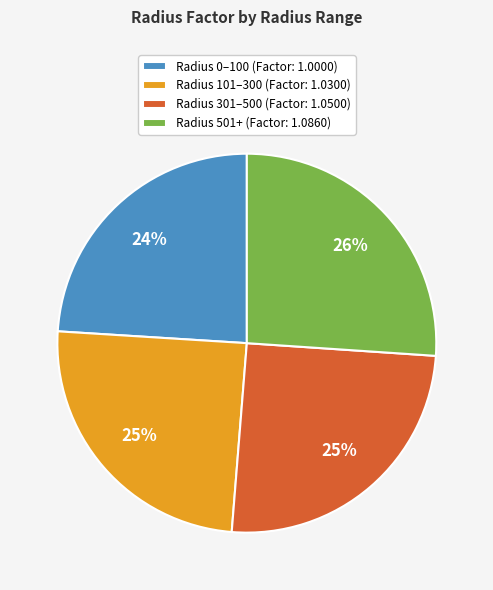

Is it true that Radius 0–100 (Factor: 1.0000) is 33% of the pie?

False